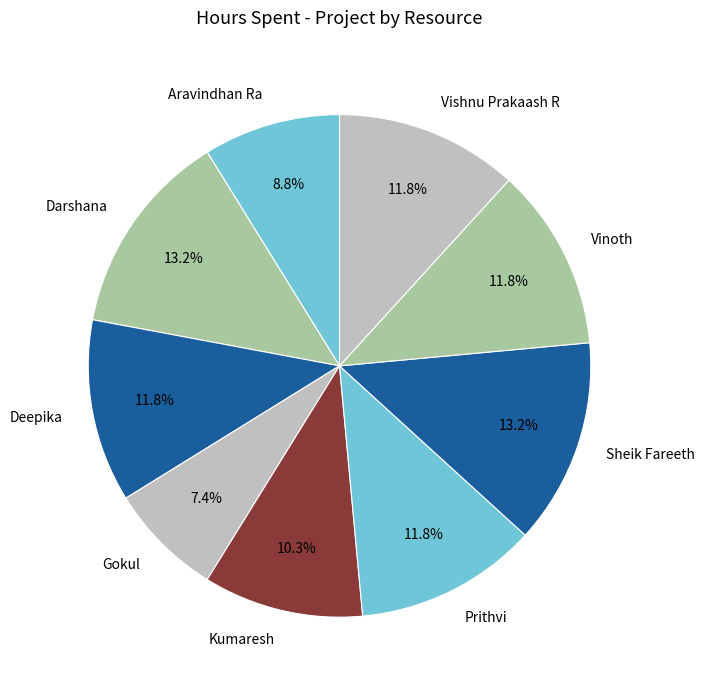

How many slices are in this pie chart?

9